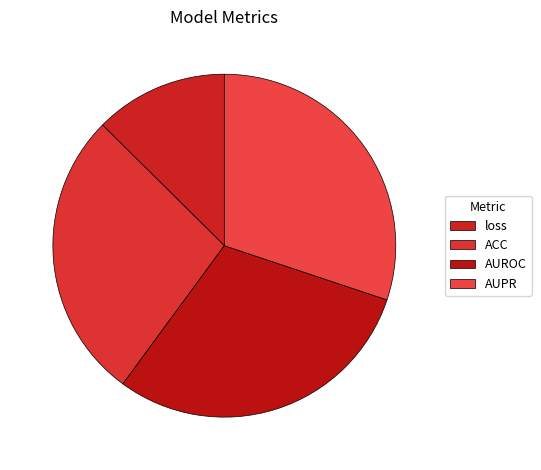

Rank the categories by value from highest to lowest.

AUPR, AUROC, ACC, loss